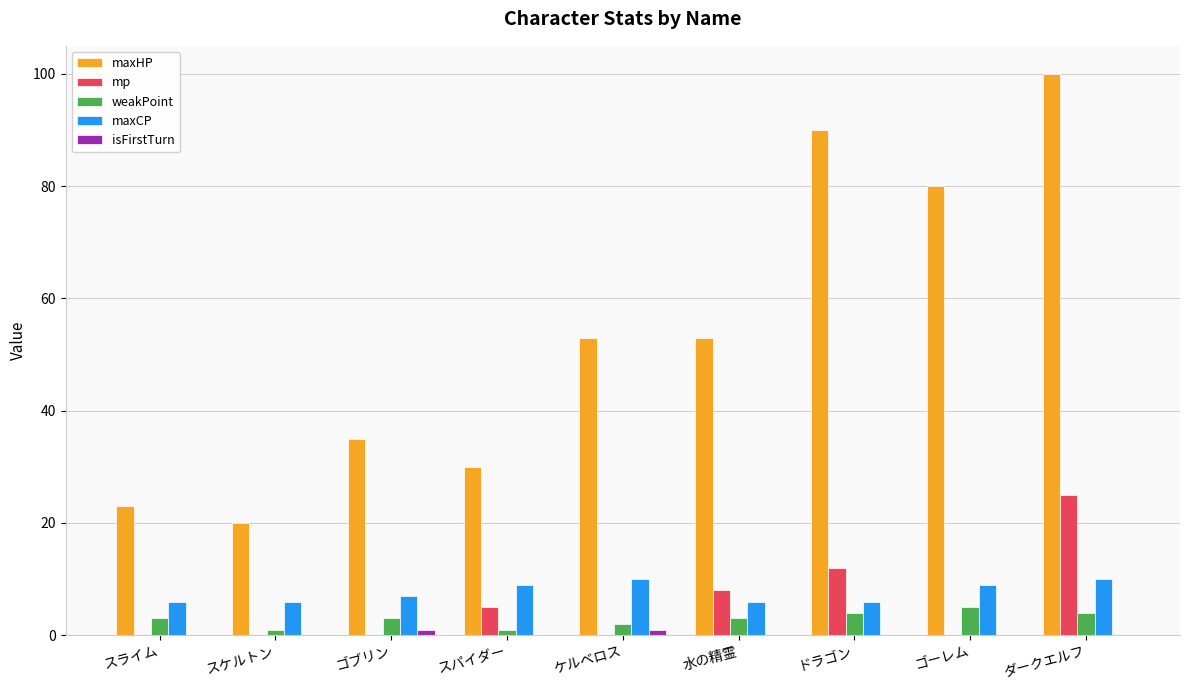

Is the value of maxHP at スライム greater than the value of maxCP at スケルトン?

Yes